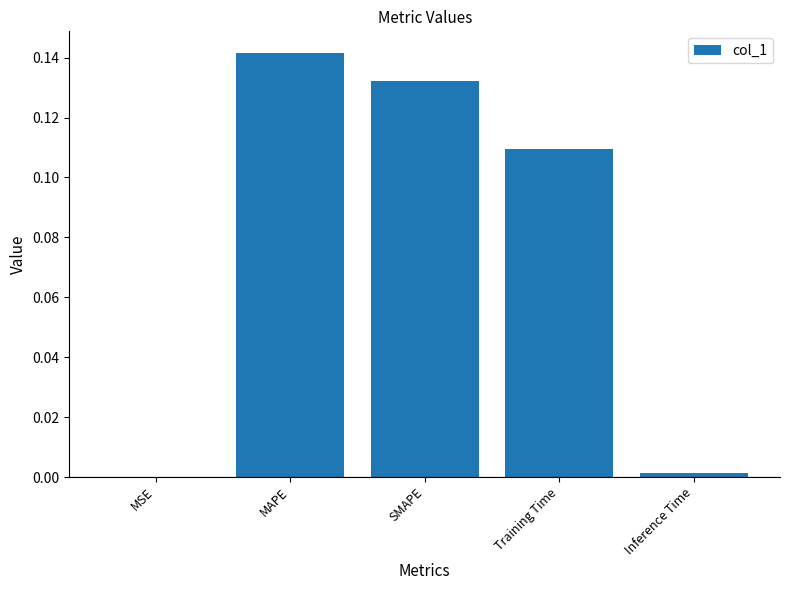

Which has a higher value, Inference Time or SMAPE?

SMAPE